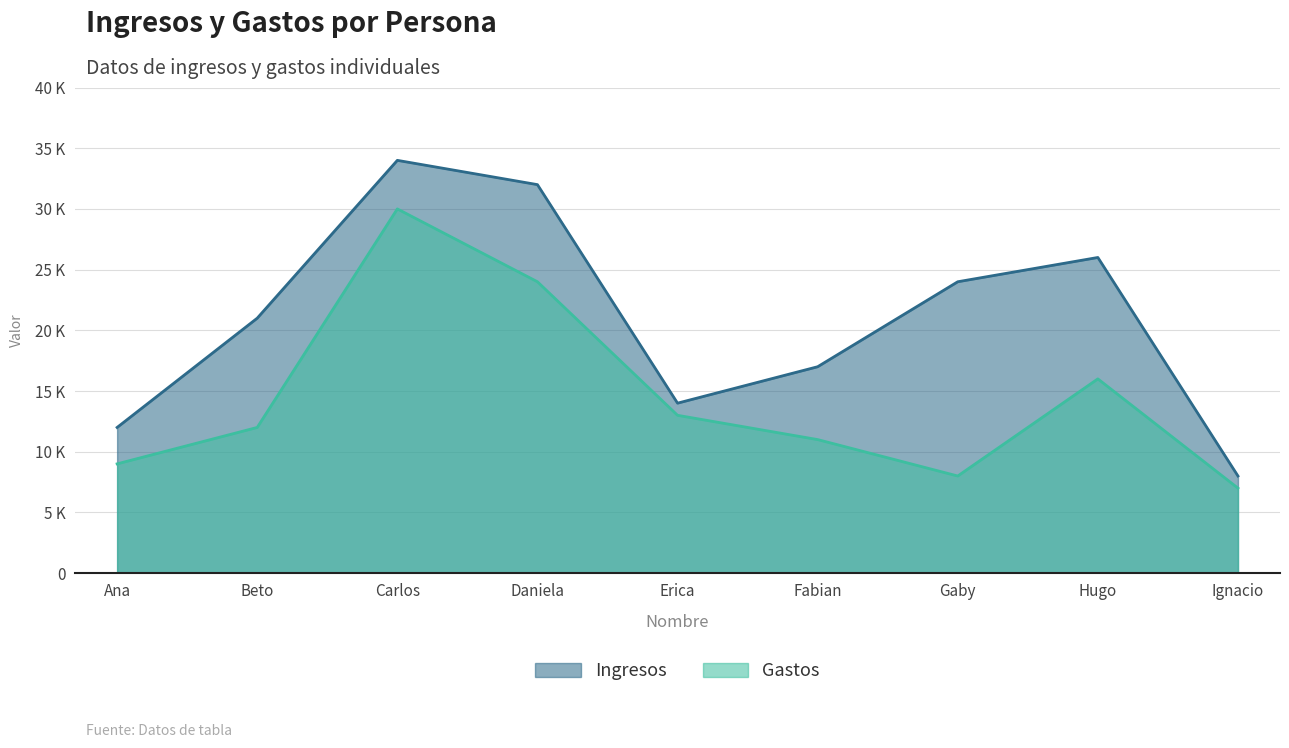

Between Erica and Ana, which is larger?

Erica